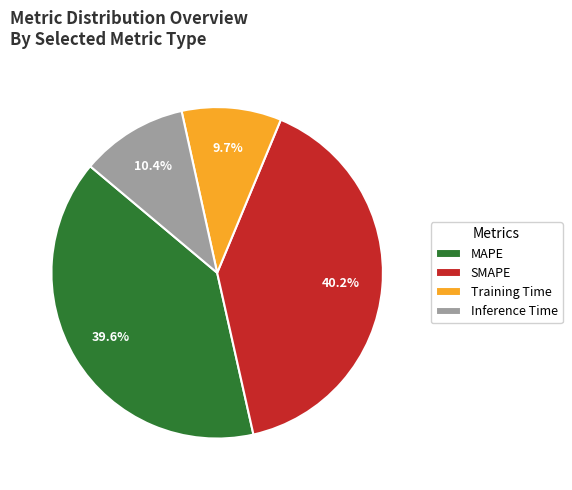

To the nearest percent, what is the difference between the SMAPE and MAPE slice percentages?

1%